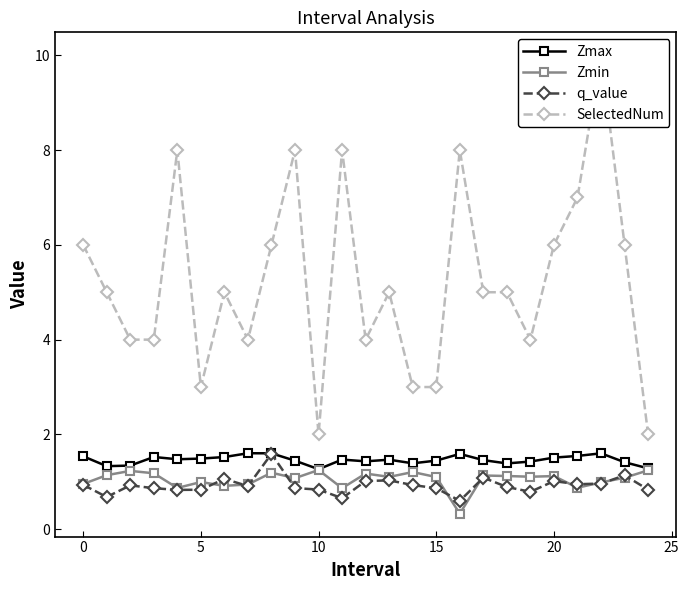

True or false: Zmax has more than 1 interior local peaks.

True